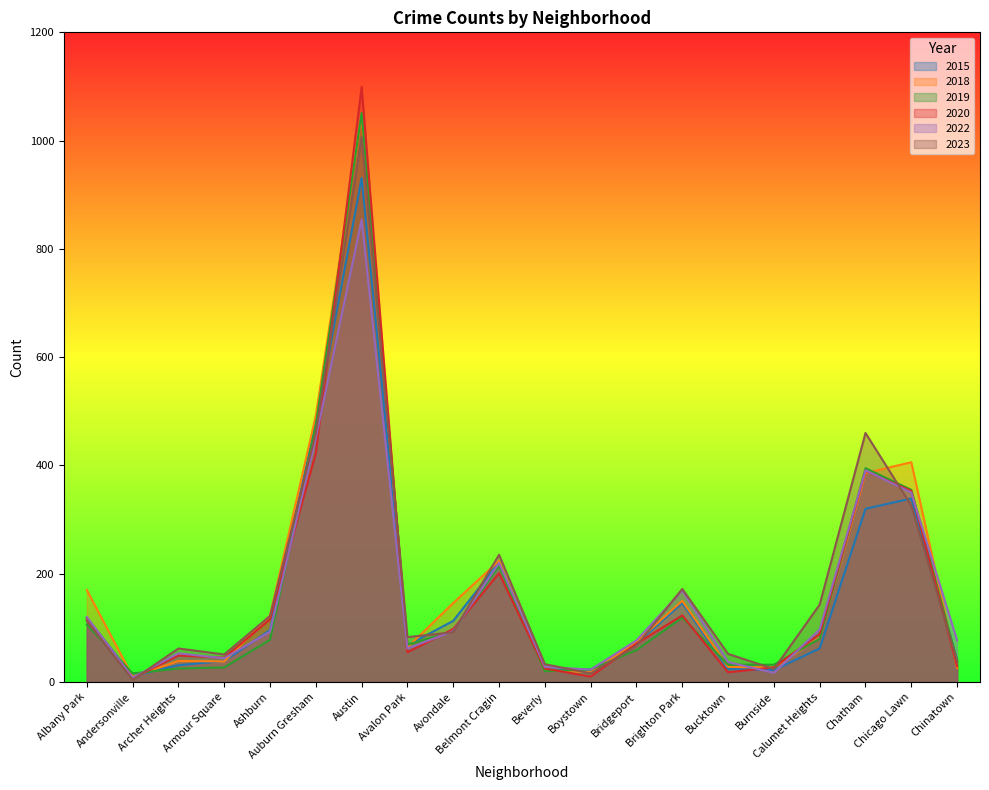

True or false: 2022 and 2023 intersect in this chart.

True